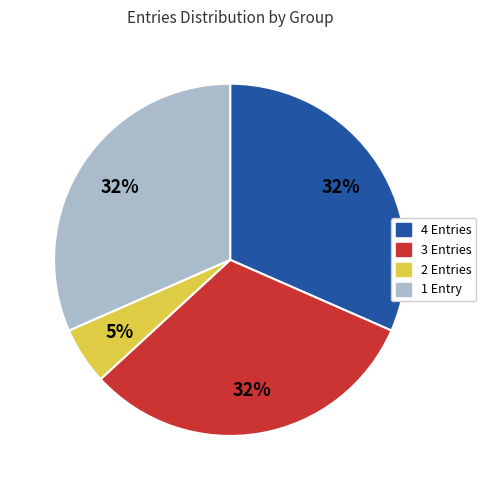

What is the smallest slice in the pie chart?

2 Entries